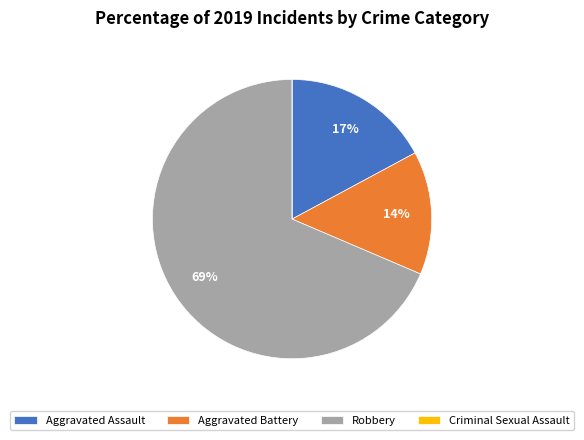

To the nearest percent, what portion does Aggravated Assault represent?

17%